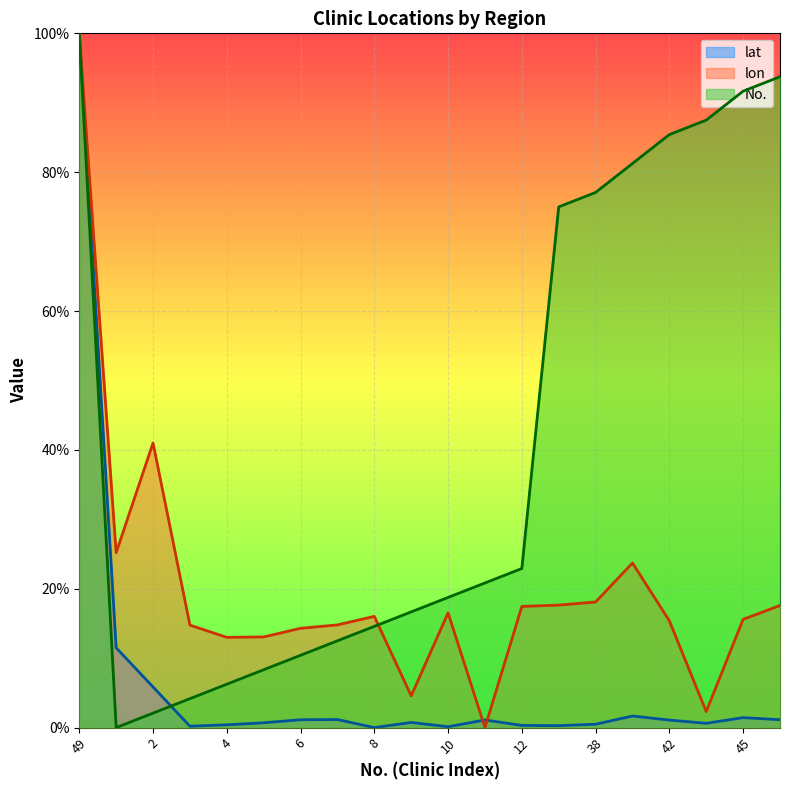

Which series changed the most between 49 and 12?

lat